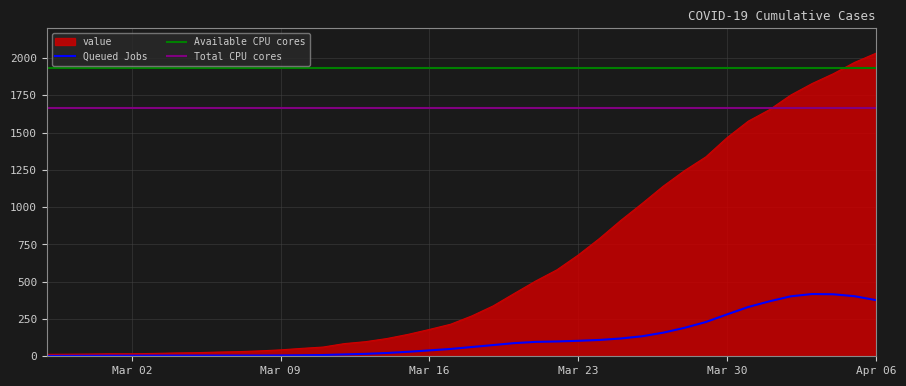

What is the highest value of the value series?

2032.0